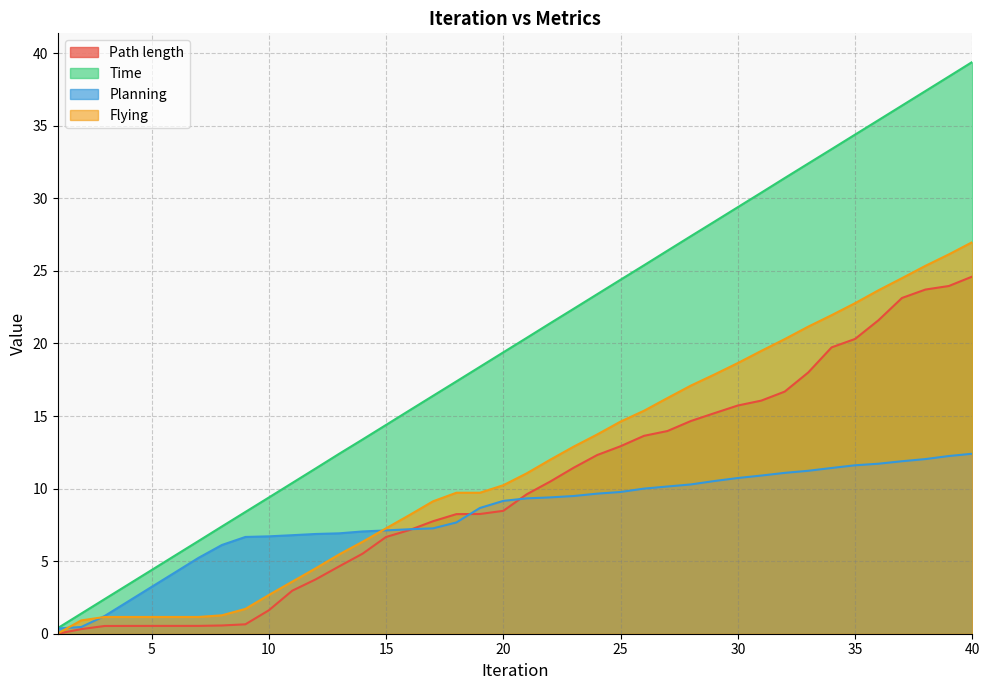

List the series in order of their peak value, lowest first.

Planning, Path length, Flying, Time